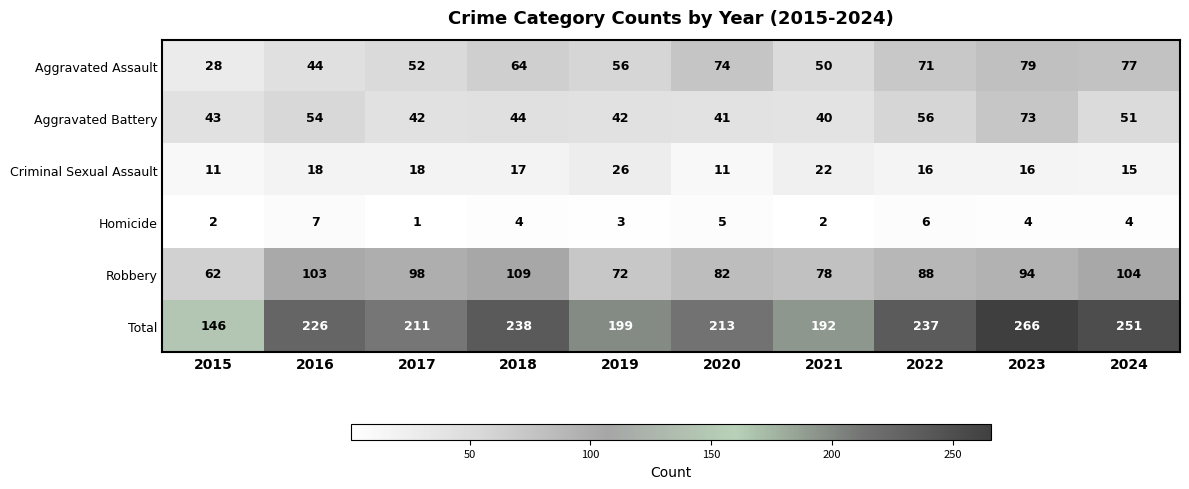

At which category does the chart reach its minimum across all series?

2017